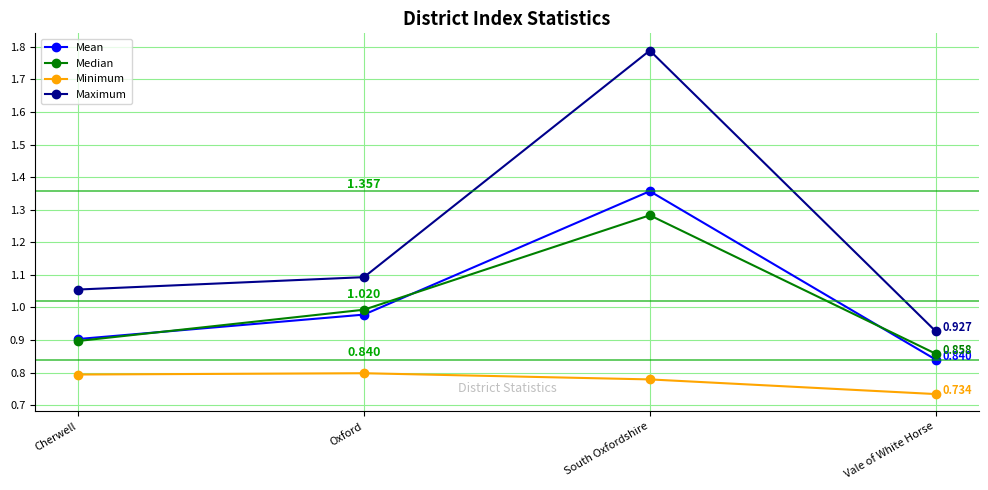

What position from the right is Oxford?

3